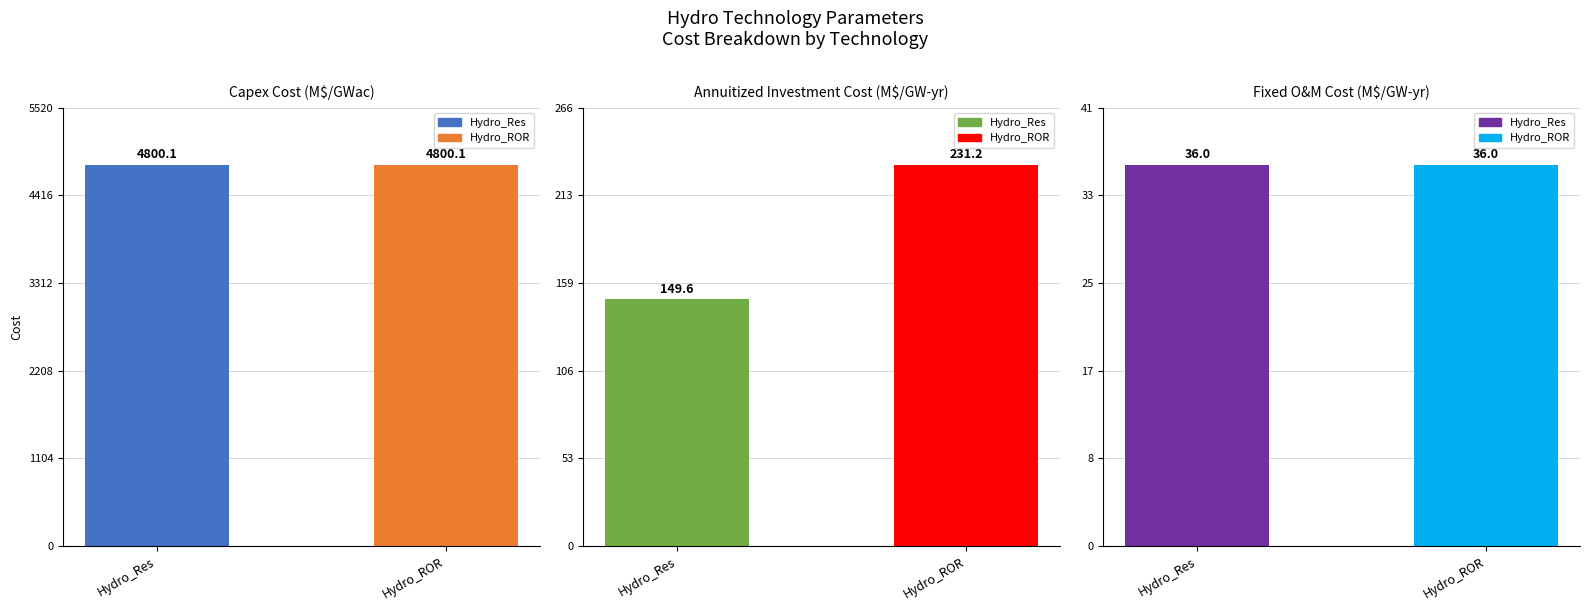

What is the maximum value shown in the chart?

4800.1